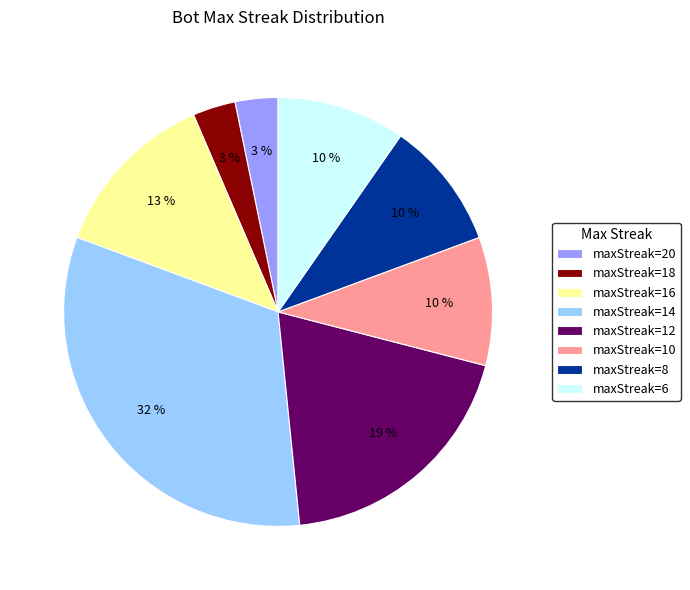

How many segments does this pie chart have?

8